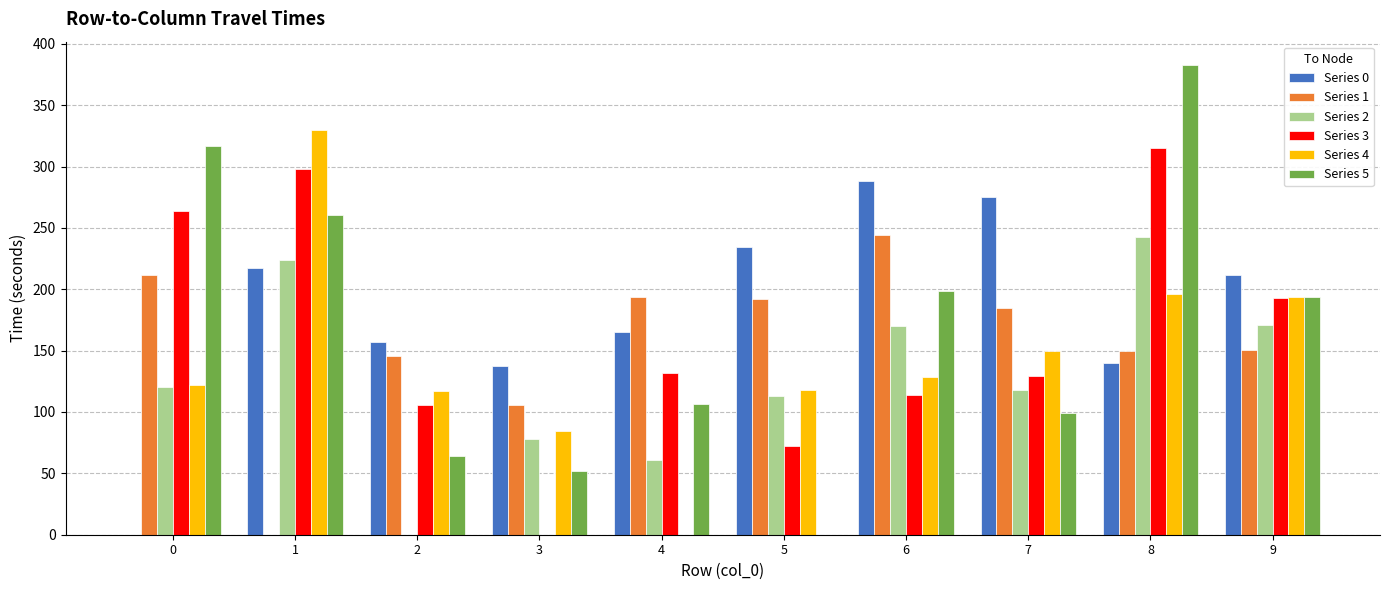

What are all the series names shown in the legend?

Series 0, Series 1, Series 2, Series 3, Series 4, Series 5